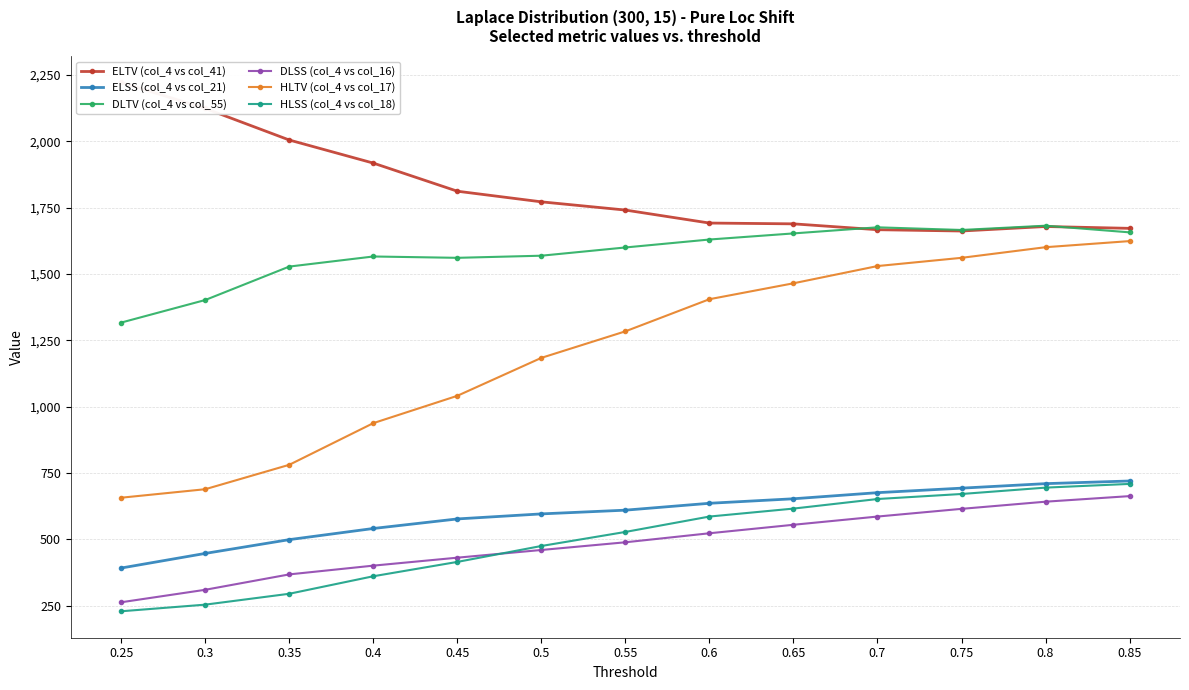

What is the label of the 10th point from the right?

0.4